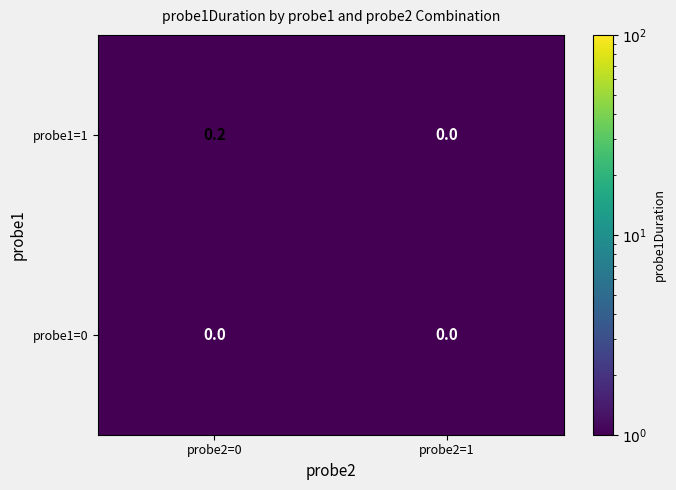

Which series has the largest total across all categories?

probe1=1